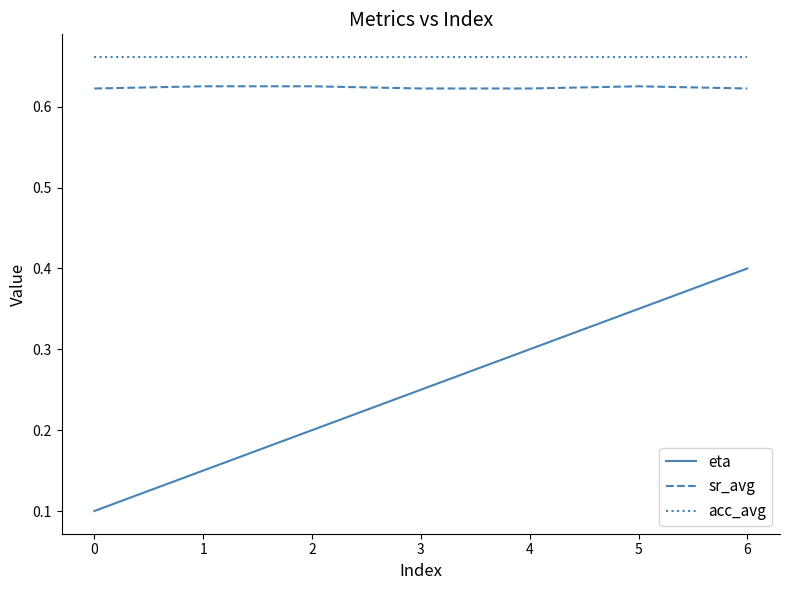

The value of sr_avg at 6 is 0.3. True or false?

False